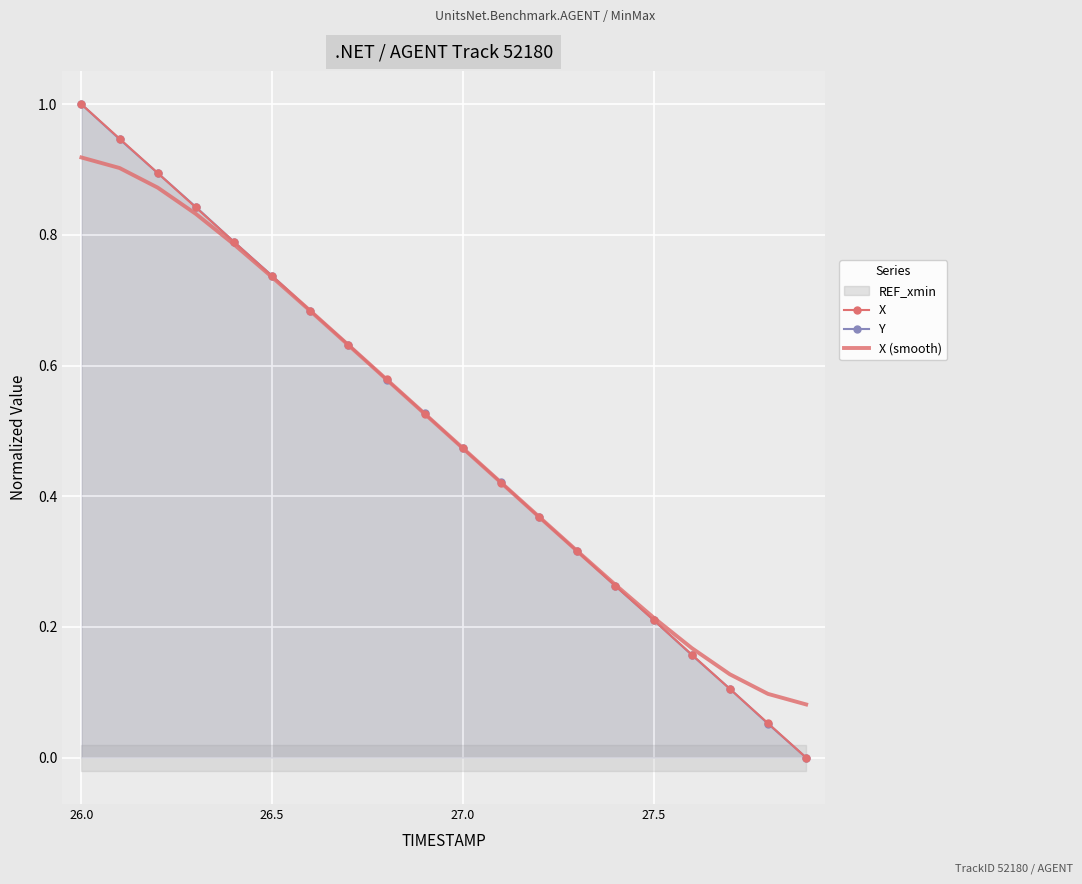

Which category has the highest value in the Y series?

26.0